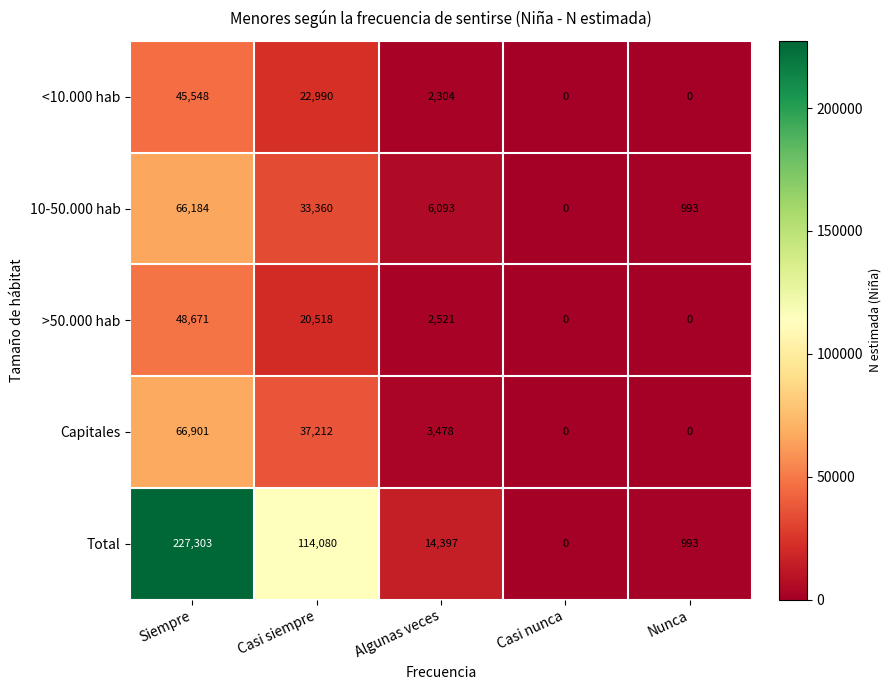

True or false: Capitales has a value of 1622 at Algunas veces.

False